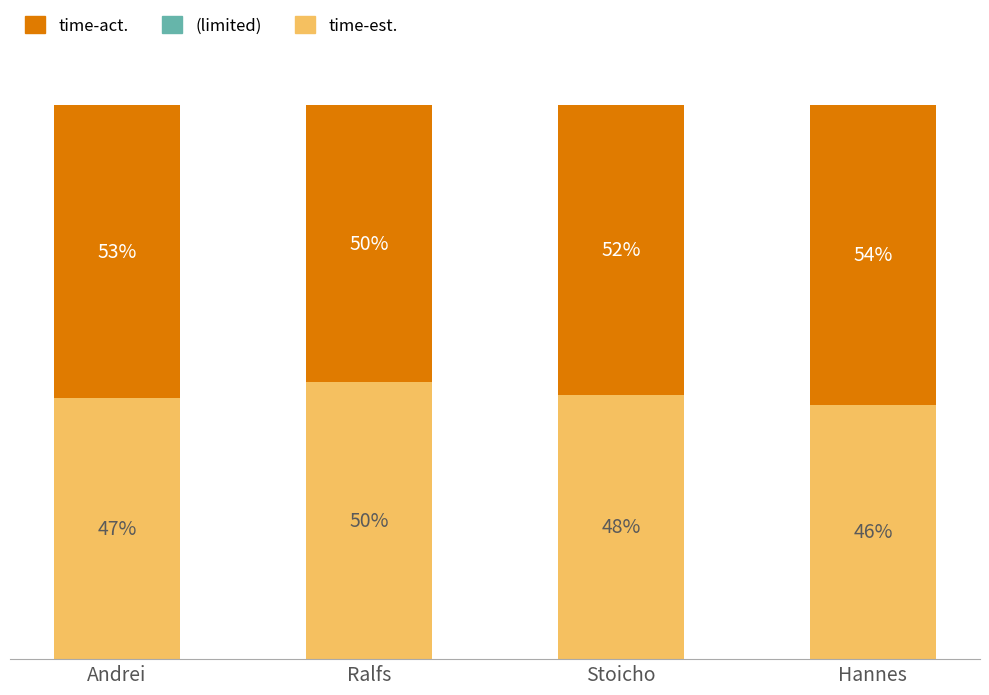

Where does the time-est. series first go above 47?

Andrei